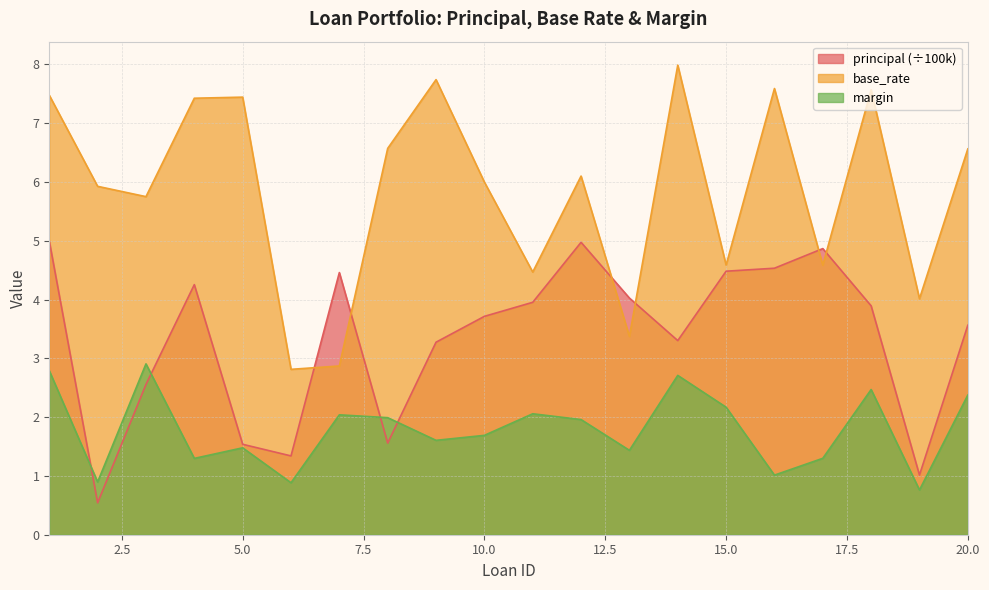

After their last crossing, which series has the higher values: margin or principal?

principal